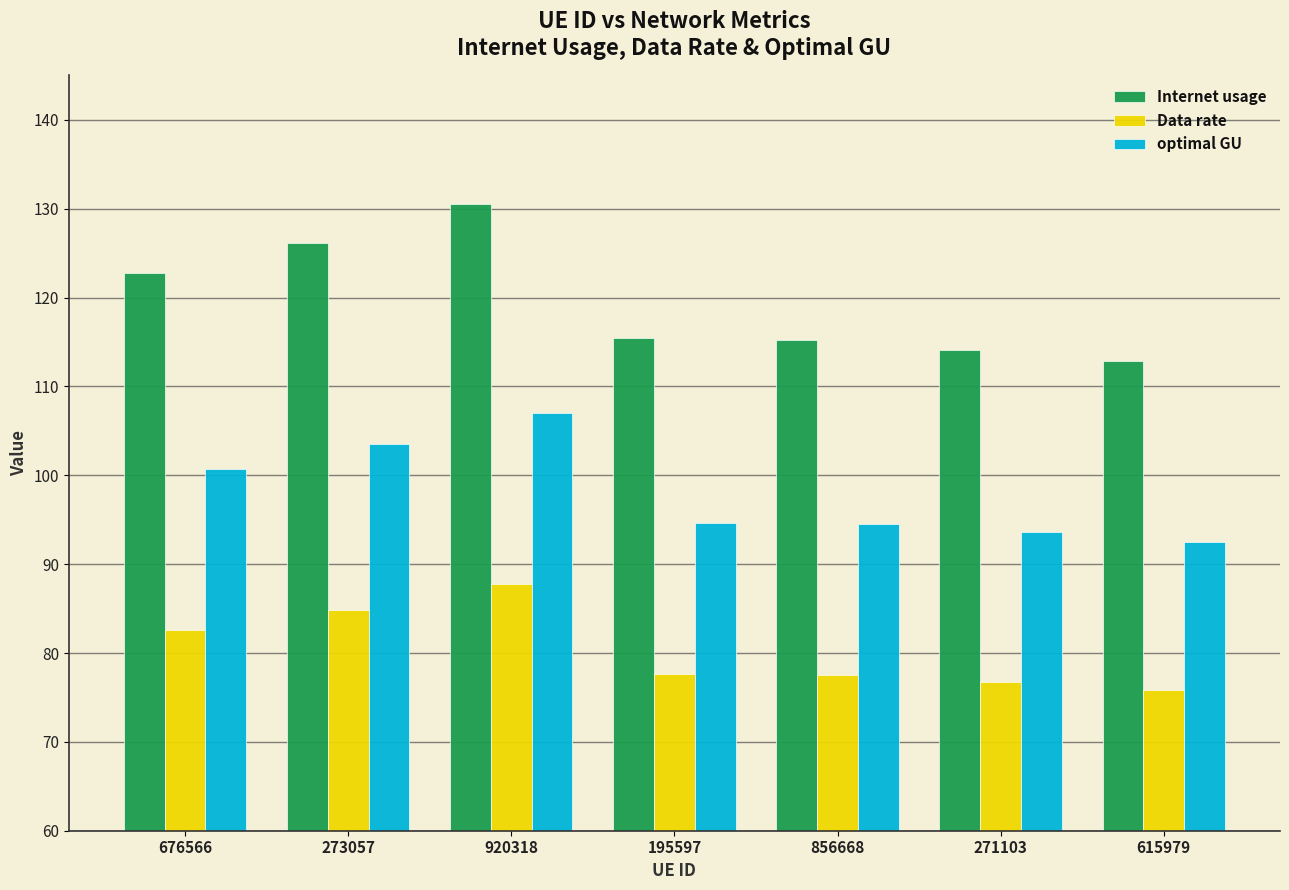

Rank the series by their average value, from lowest to highest.

Data rate, optimal GU, Internet usage